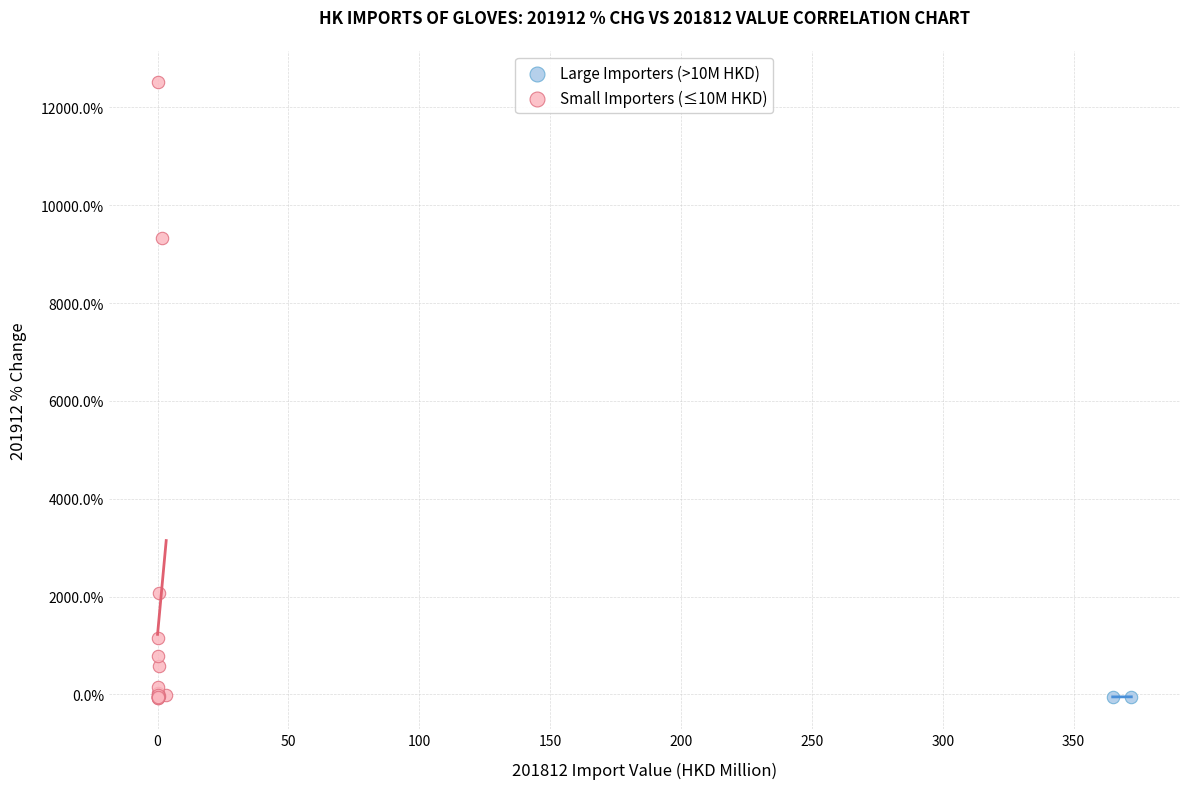

What are all the series names shown in the legend?

Large Importers (>10M HKD), Small Importers (≤10M HKD)